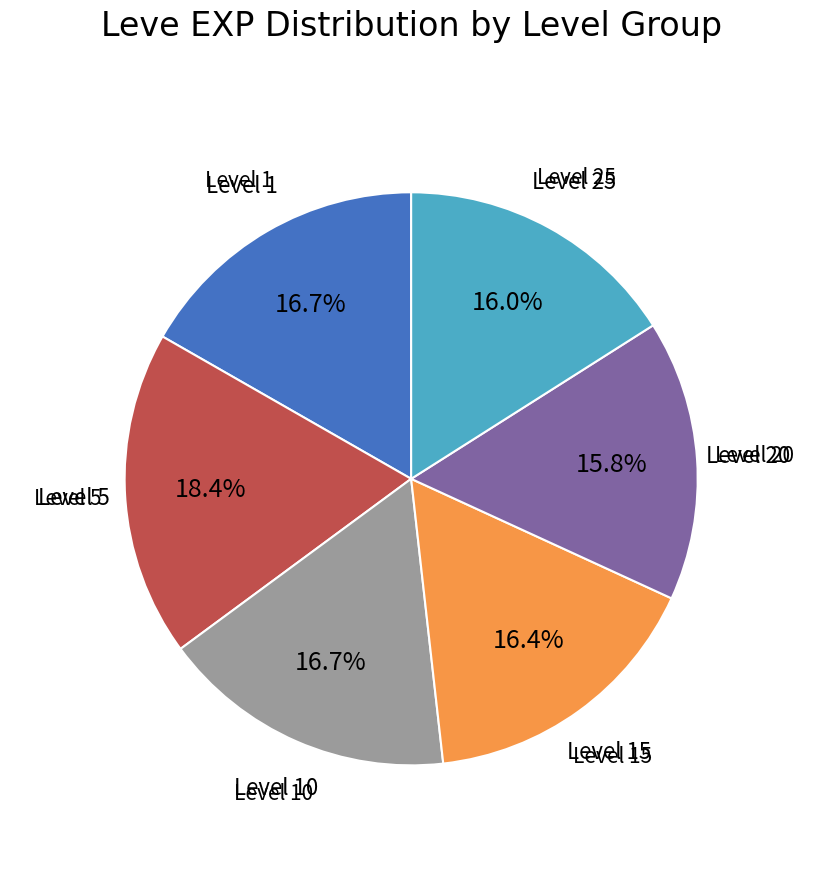

Is there any slice that represents more than half of the pie?

No